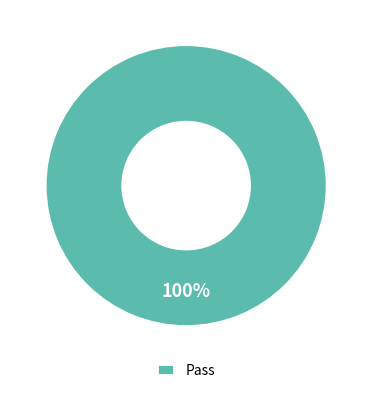

True or false: Pass accounts for 100% of the total.

True